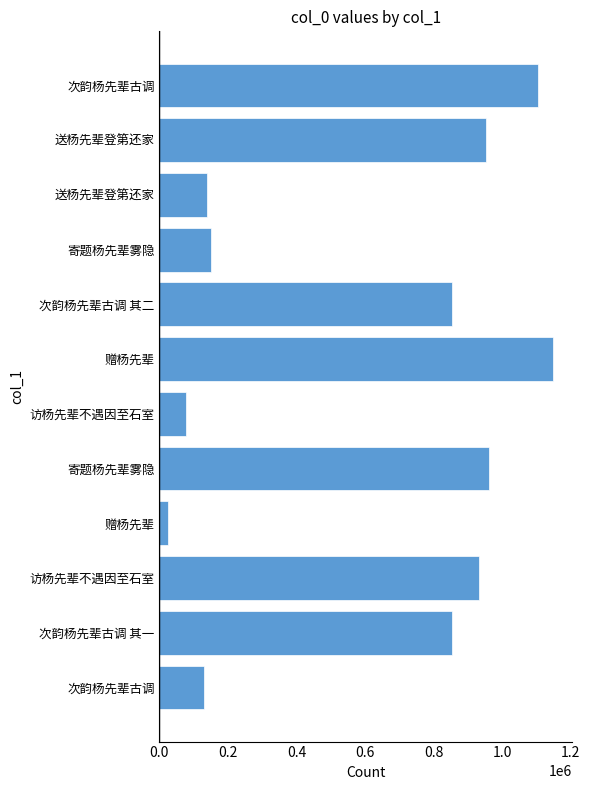

Count the number of categories in the chart.

12